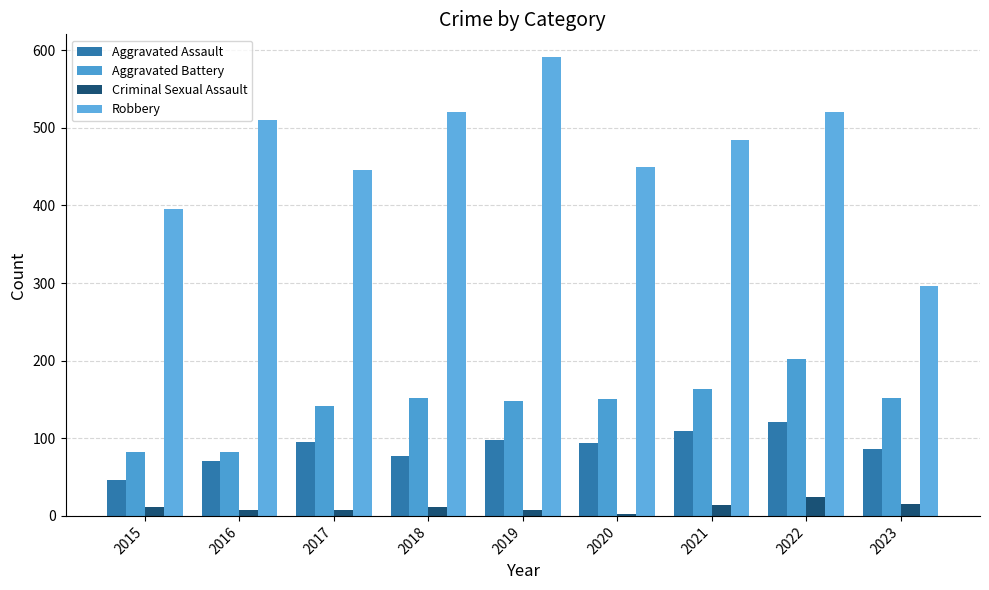

What is the difference between the maximum and second lowest values in the Aggravated Battery series?

120